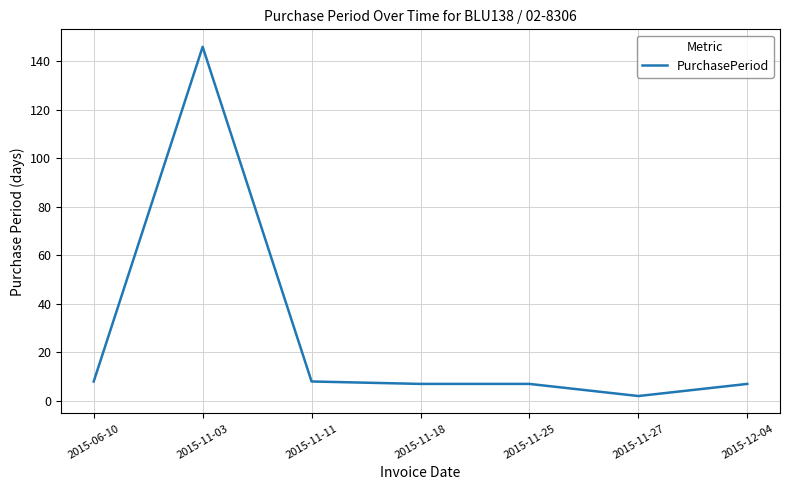

What is the change in value from 2015-11-03 to 2015-11-11?

-138